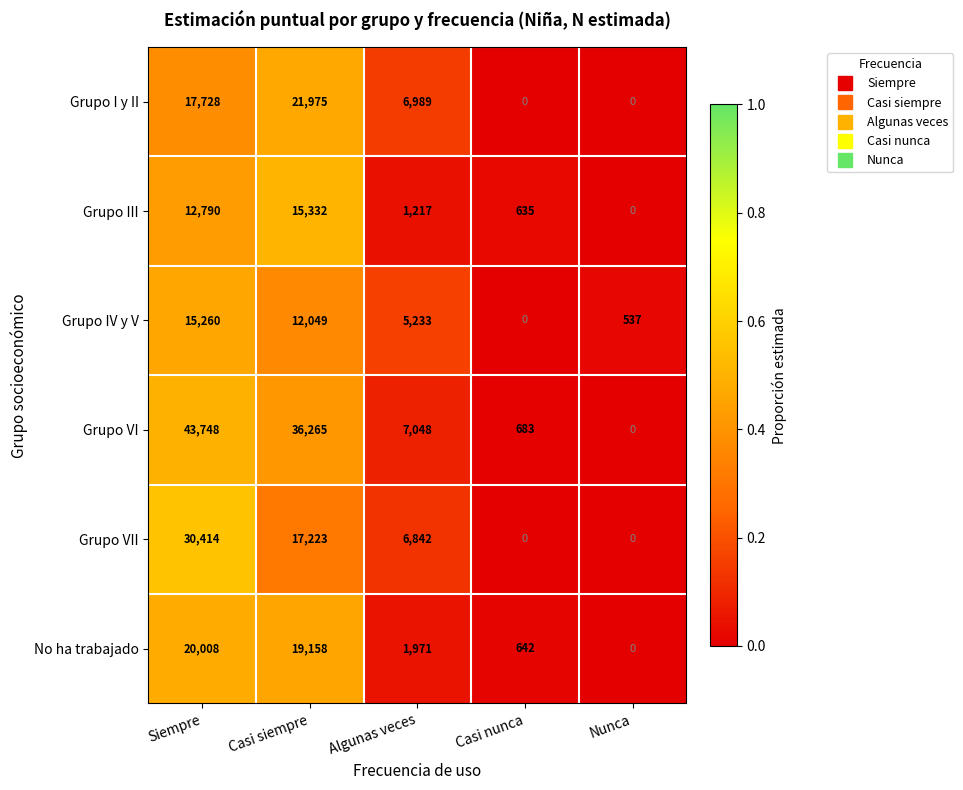

The Grupo VI series shows 7048 at Algunas veces. True or false?

True